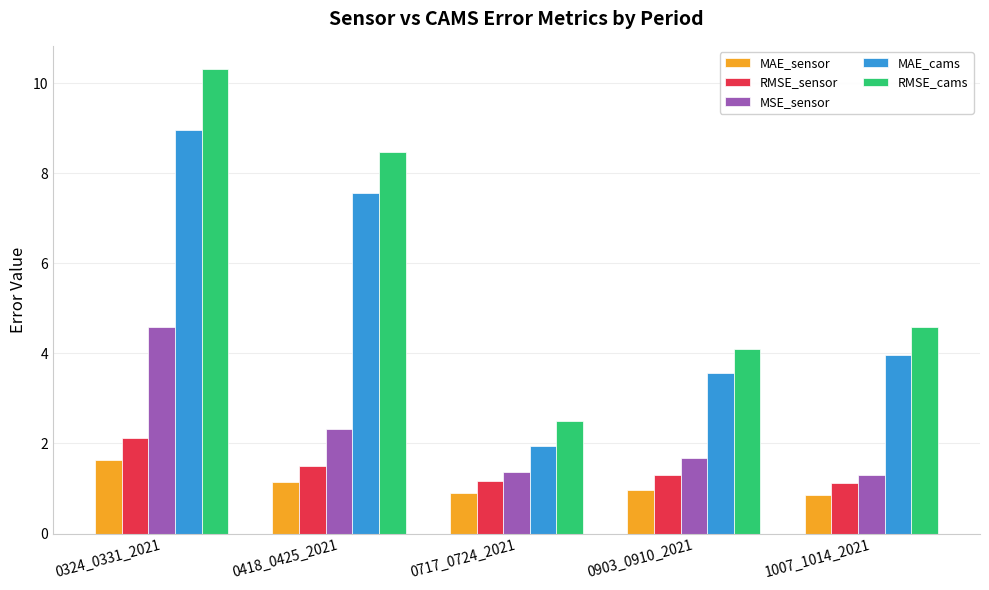

Reading left to right, transcribe all the data shown in this chart.

MAE_sensor: 0324_0331_2021=1.6	0418_0425_2021=1.1	0717_0724_2021=0.9	0903_0910_2021=1.0	1007_1014_2021=0.9
RMSE_sensor: 0324_0331_2021=2.1	0418_0425_2021=1.5	0717_0724_2021=1.2	0903_0910_2021=1.3	1007_1014_2021=1.1
MSE_sensor: 0324_0331_2021=4.6	0418_0425_2021=2.3	0717_0724_2021=1.4	0903_0910_2021=1.7	1007_1014_2021=1.3
MAE_cams: 0324_0331_2021=9.0	0418_0425_2021=7.6	0717_0724_2021=1.9	0903_0910_2021=3.6	1007_1014_2021=4.0
RMSE_cams: 0324_0331_2021=10.3	0418_0425_2021=8.5	0717_0724_2021=2.5	0903_0910_2021=4.1	1007_1014_2021=4.6